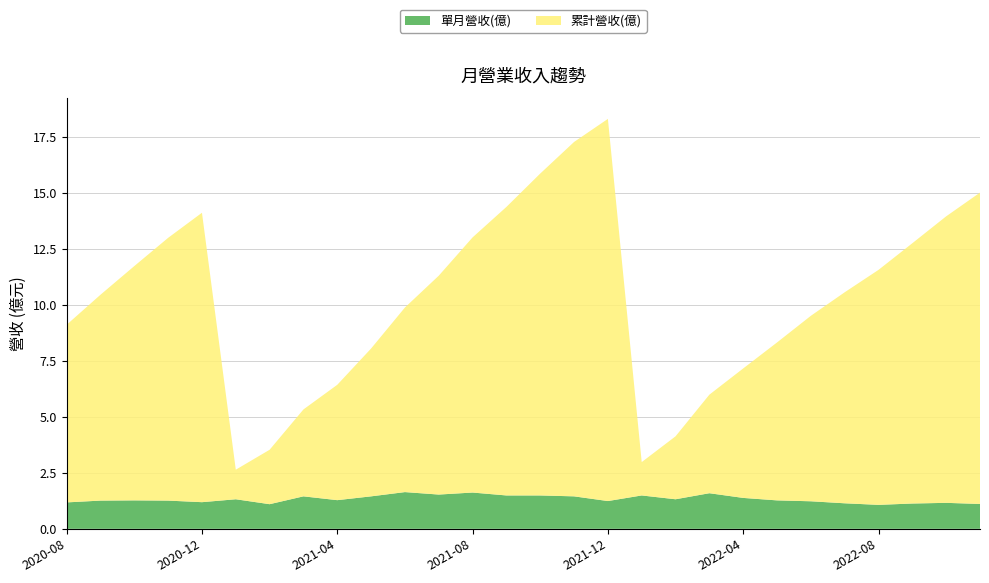

Is it true that 單月營收(億) equals 1.7 at 2022-08?

False